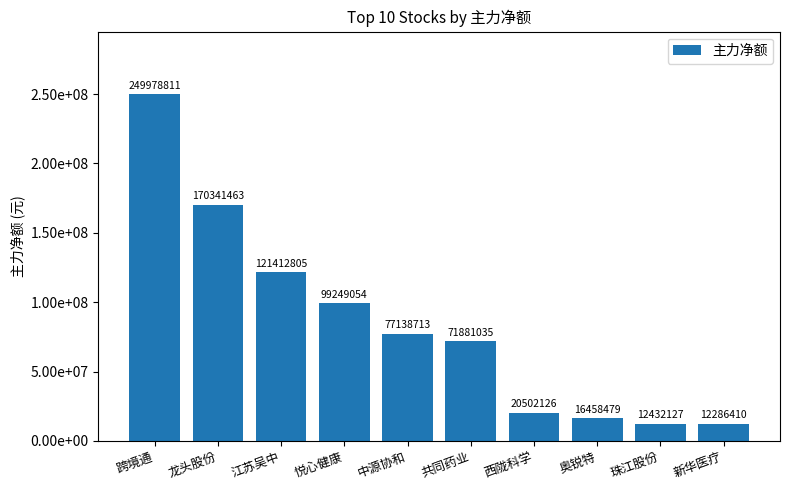

Are the bars horizontal?

No